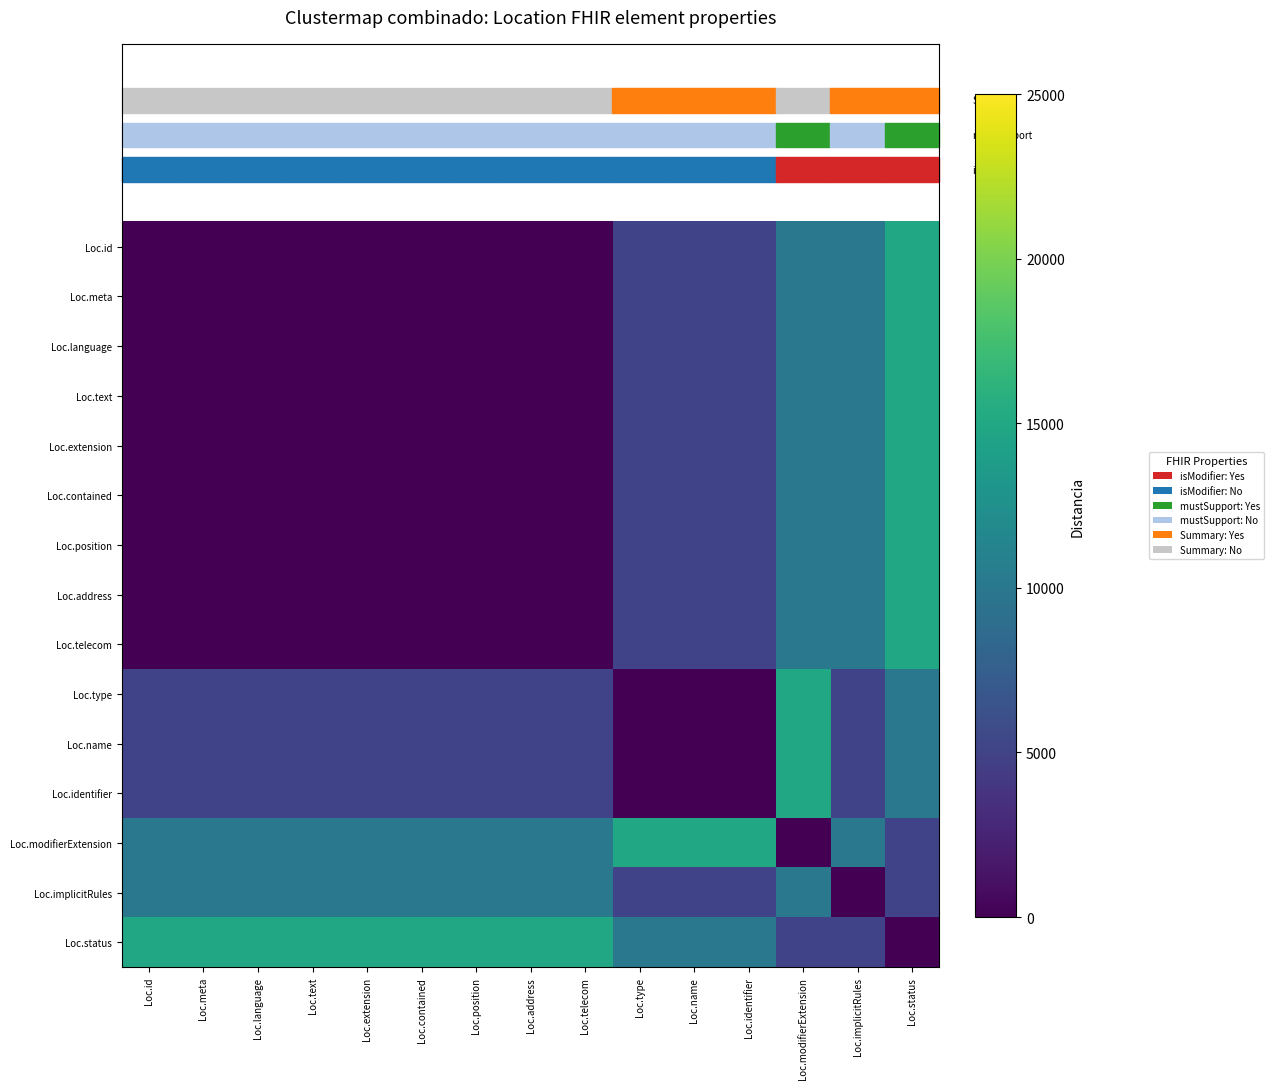

Which series has the largest total across all categories?

Loc.status